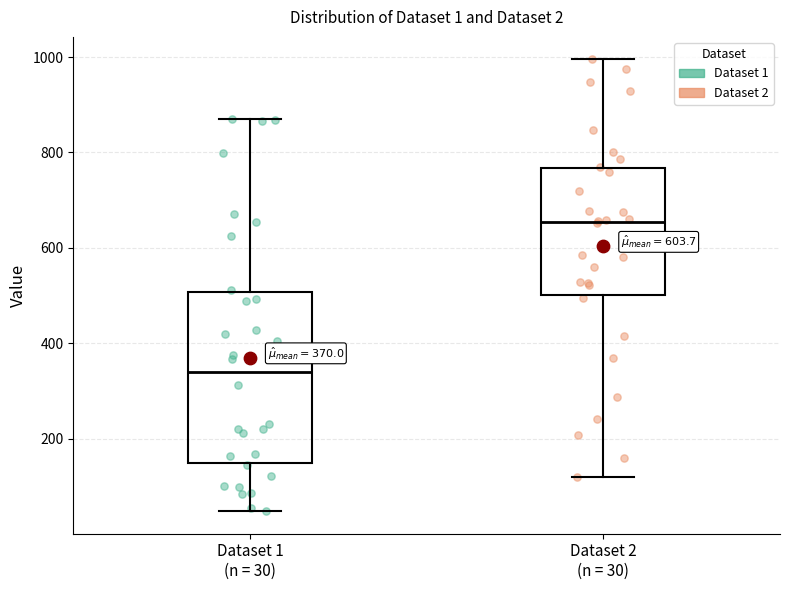

Which box is the tallest, from its lower edge to its upper edge?

Dataset 1 (n = 30)